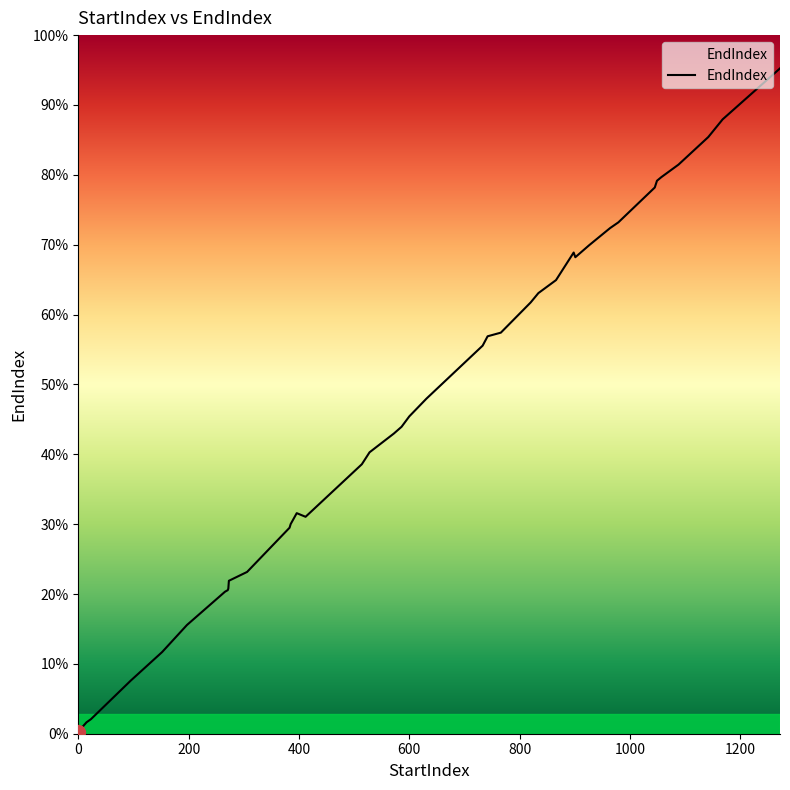

Reading left to right, list all the values displayed in this chart.

0=4	15=22	23=28	95=102	152=157	197=209	266=273	271=276	272=279	273=294	306=311	383=396	385=403	412=424	396=417	514=518	528=541	572=577	586=590	600=610	631=644	733=746	742=764	766=771	820=829	834=847	866=872	901=925	898=916	926=939	949=959	964=972	979=983	1045=1050	1049=1063	1057=1070	1088=1094	1142=1147	1168=1181	1272=1279